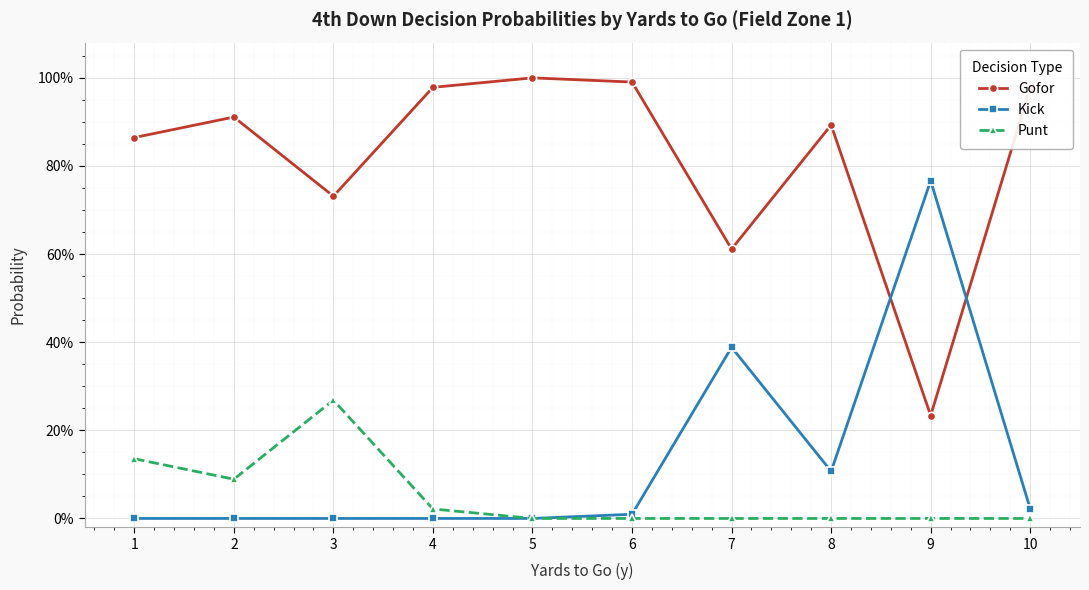

True or false: Punt and Kick intersect in this chart.

False